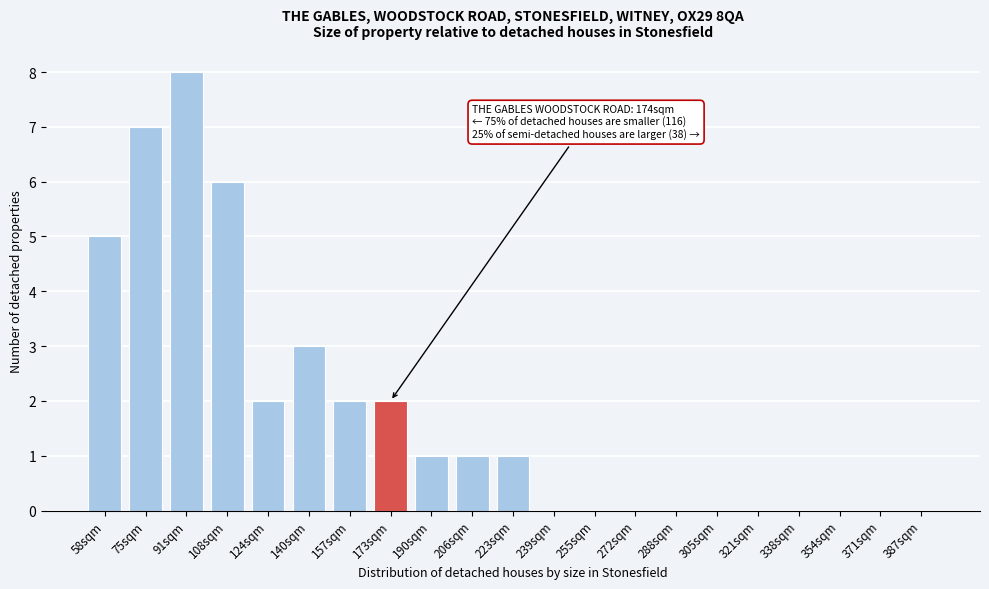

Reading right to left, transcribe all the data shown in this chart.

387sqm=0	371sqm=0	354sqm=0	338sqm=0	321sqm=0	305sqm=0	288sqm=0	272sqm=0	255sqm=0	239sqm=0	223sqm=1	206sqm=1	190sqm=1	173sqm=2	157sqm=2	140sqm=3	124sqm=2	108sqm=6	91sqm=8	75sqm=7	58sqm=5